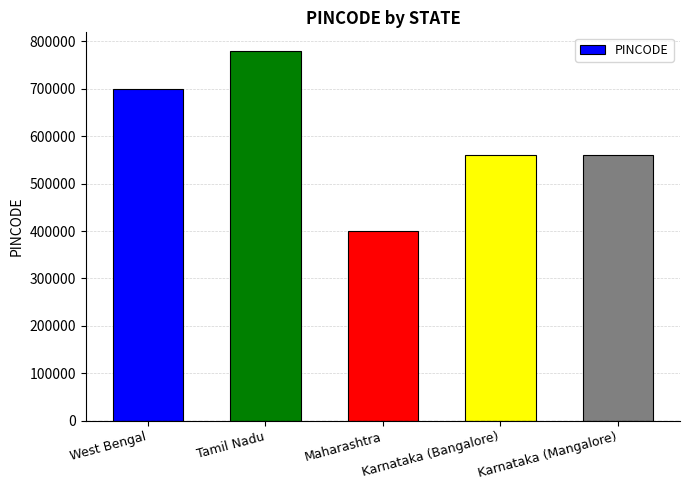

Which label corresponds to the largest value in the chart?

Tamil Nadu